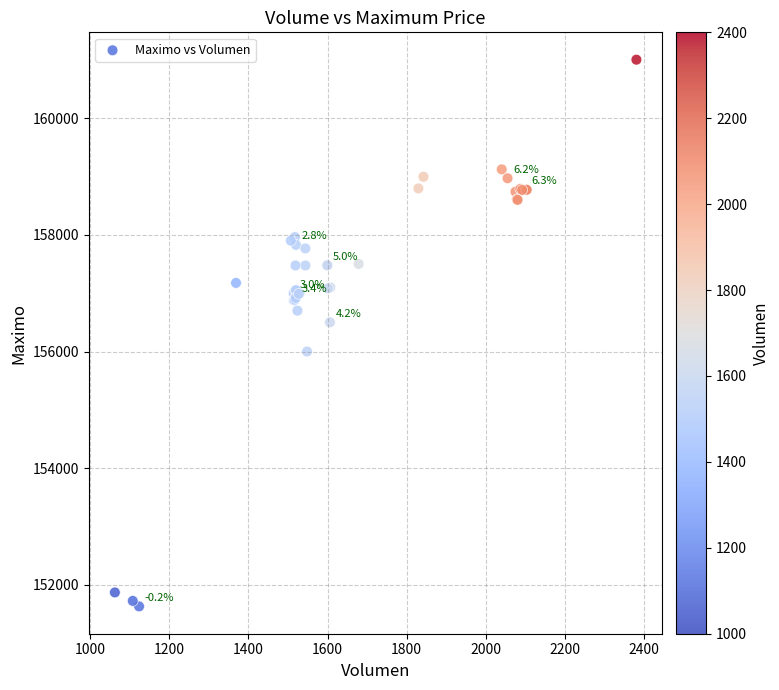

What Y value in the scatter plot is closest to 156316?

156500